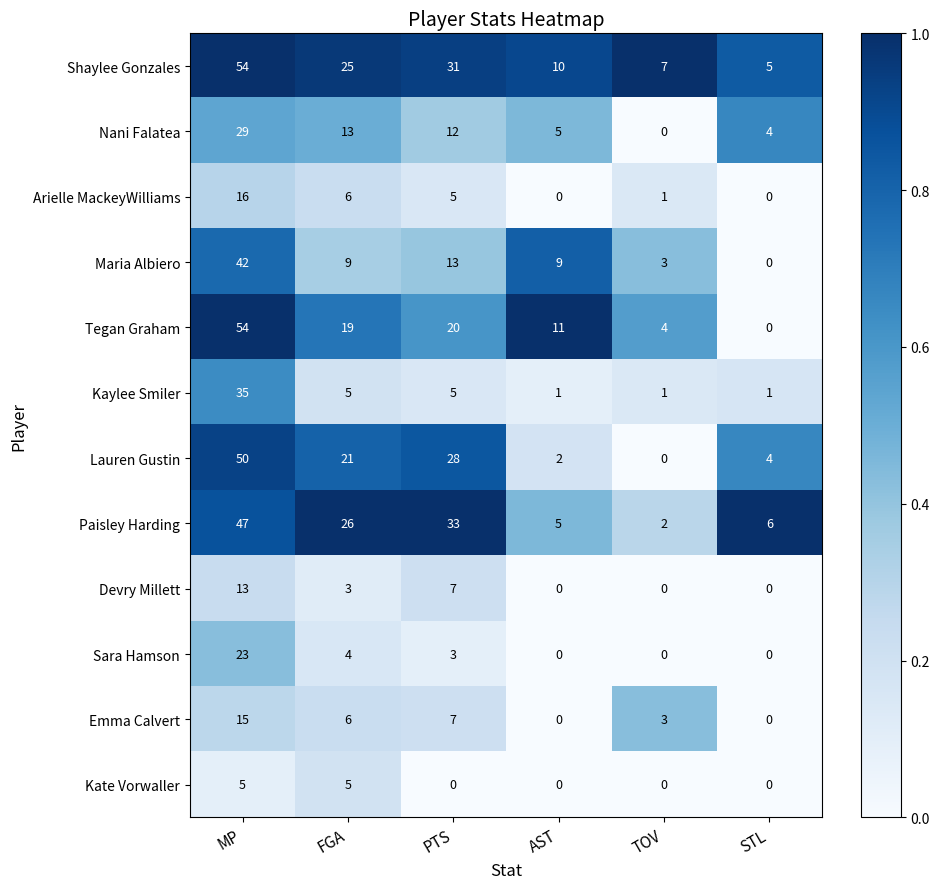

What is the difference between the maximum and minimum values in the Nani Falatea series?

29